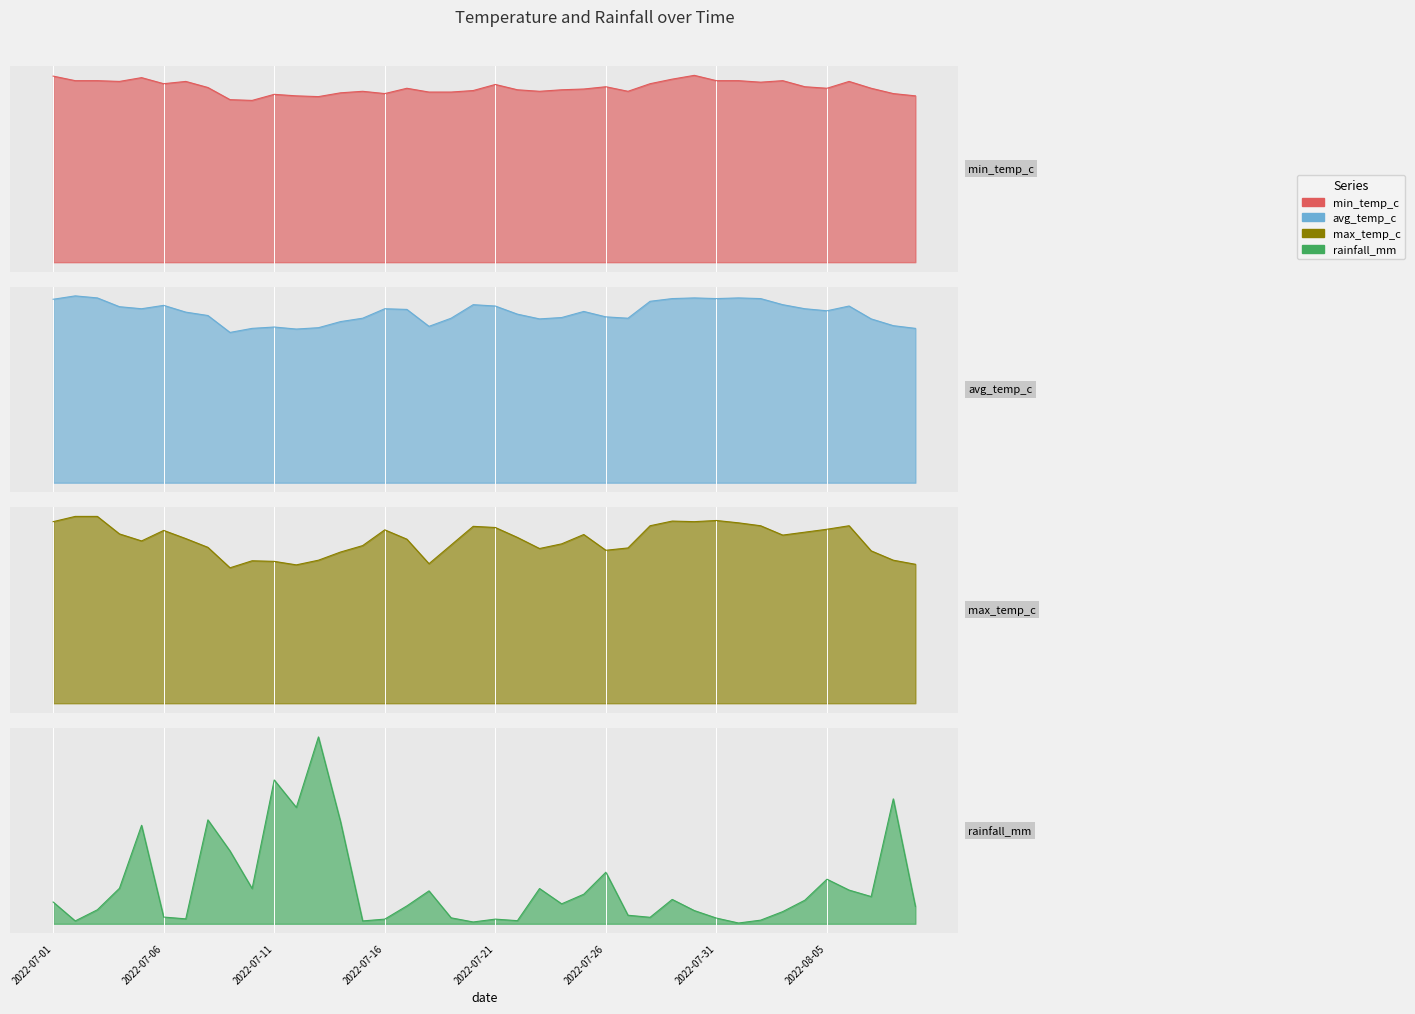

What is the value of the min_temp_c point at the 12th from the left?

21.9